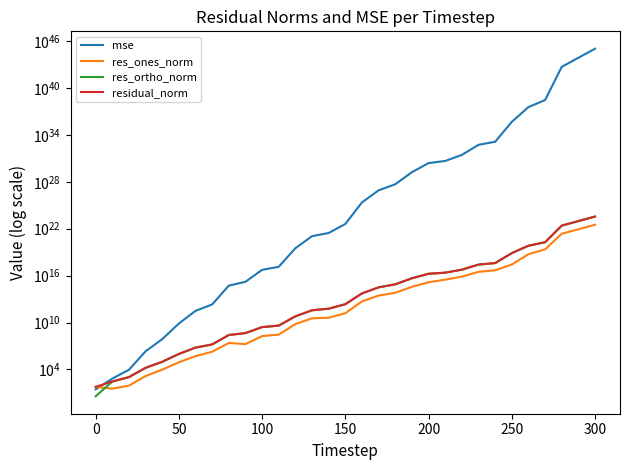

Is it true that res_ones_norm equals 27352730408039.9 at 18?

False